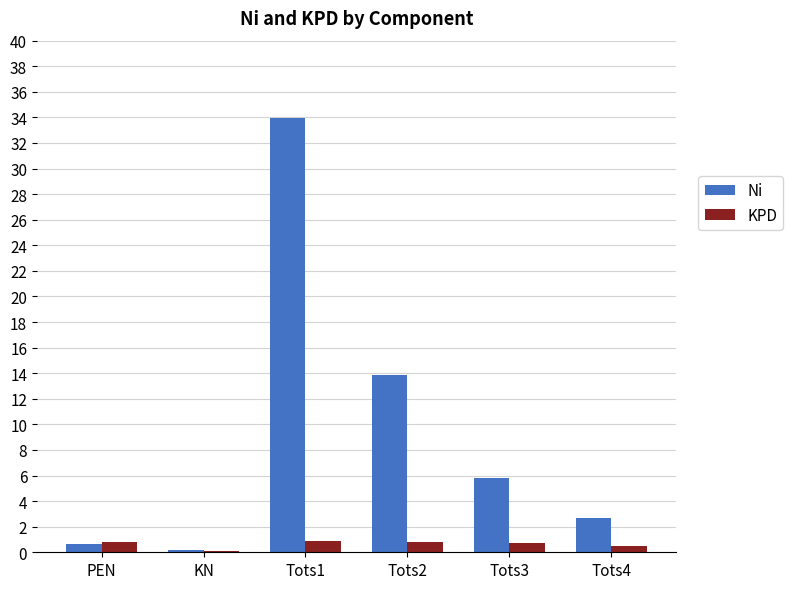

The Ni series shows 5.8 at Tots3. True or false?

True